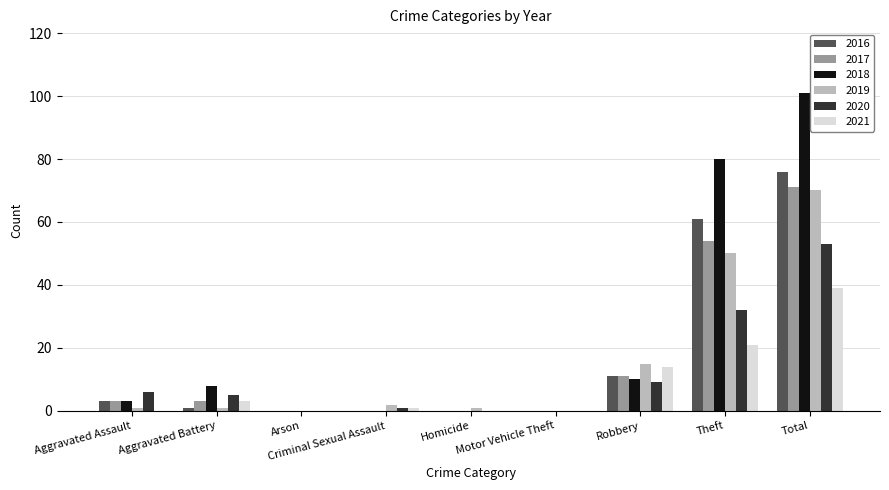

Reading right to left, extract all data points from this chart.

2016: Total=76	Theft=61	Robbery=11	Motor Vehicle Theft=0	Homicide=0	Criminal Sexual Assault=0	Arson=0	Aggravated Battery=1	Aggravated Assault=3
2017: Total=71	Theft=54	Robbery=11	Motor Vehicle Theft=0	Homicide=0	Criminal Sexual Assault=0	Arson=0	Aggravated Battery=3	Aggravated Assault=3
2018: Total=101	Theft=80	Robbery=10	Motor Vehicle Theft=0	Homicide=0	Criminal Sexual Assault=0	Arson=0	Aggravated Battery=8	Aggravated Assault=3
2019: Total=70	Theft=50	Robbery=15	Motor Vehicle Theft=0	Homicide=1	Criminal Sexual Assault=2	Arson=0	Aggravated Battery=1	Aggravated Assault=1
2020: Total=53	Theft=32	Robbery=9	Motor Vehicle Theft=0	Homicide=0	Criminal Sexual Assault=1	Arson=0	Aggravated Battery=5	Aggravated Assault=6
2021: Total=39	Theft=21	Robbery=14	Motor Vehicle Theft=0	Homicide=0	Criminal Sexual Assault=1	Arson=0	Aggravated Battery=3	Aggravated Assault=0